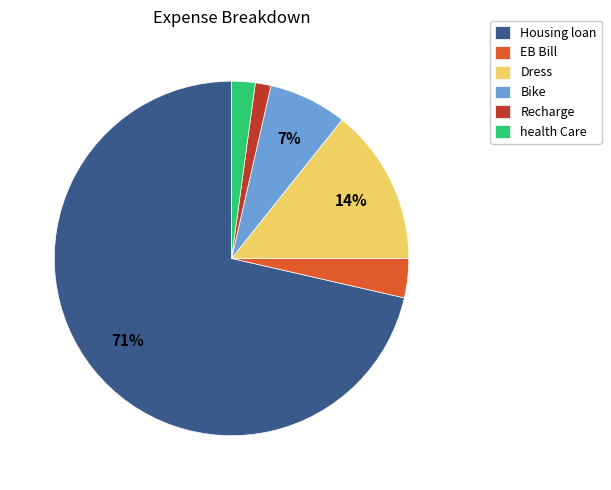

What percentage is the Dress slice, to the nearest percent?

14%